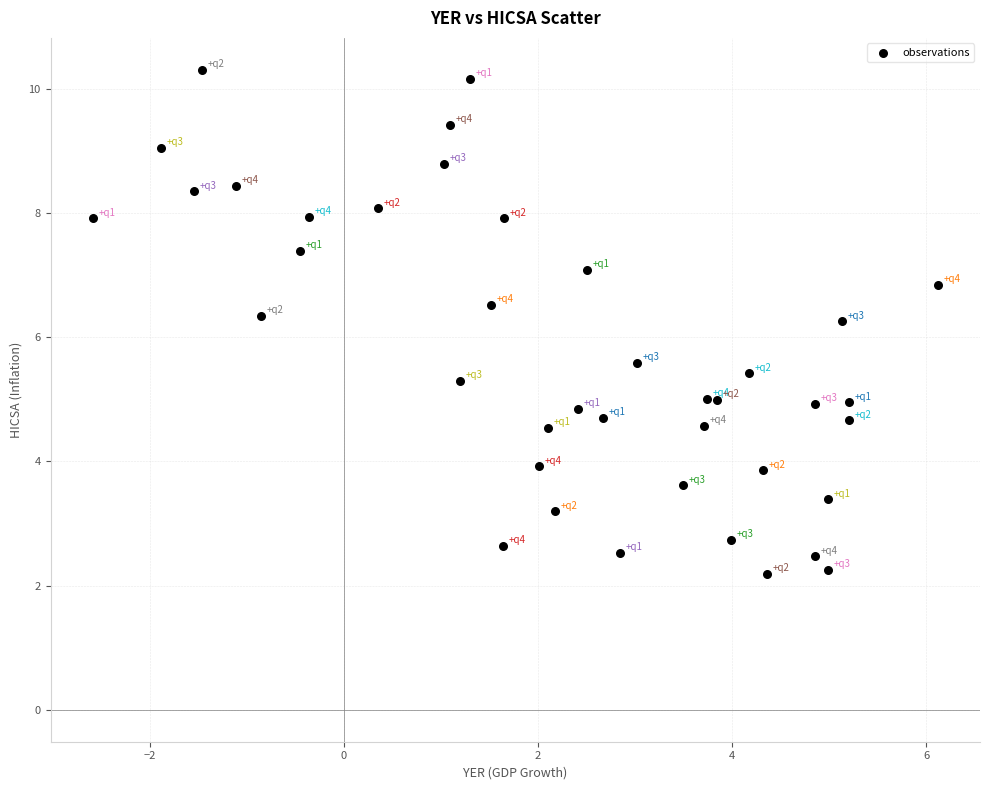

What is the range of X values (max minus min)?

8.7